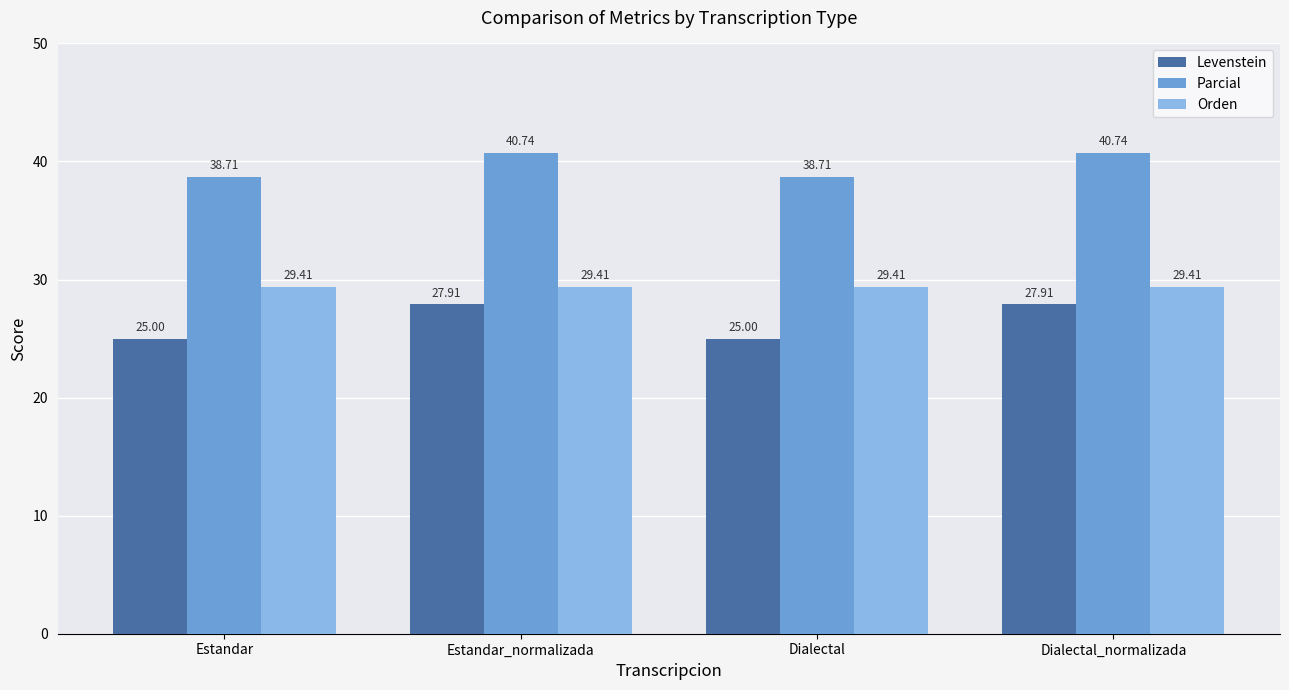

Rank the series by their maximum value, from lowest to highest.

Levenstein, Orden, Parcial